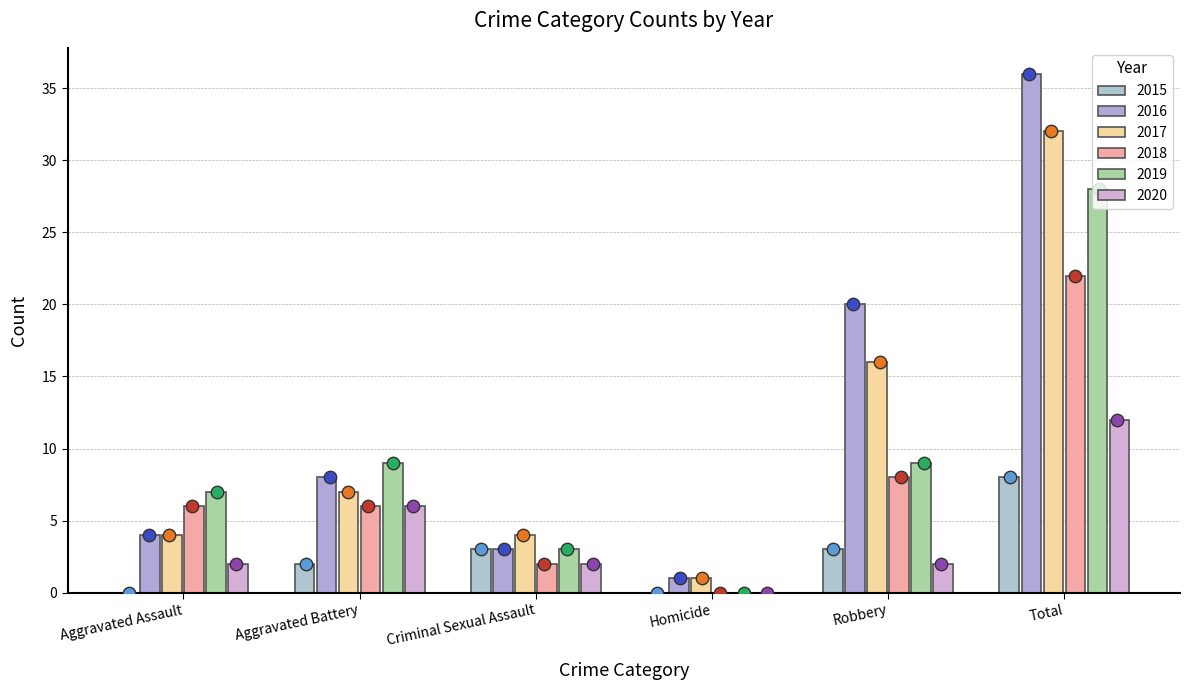

Which series contains the highest Y value?

2016